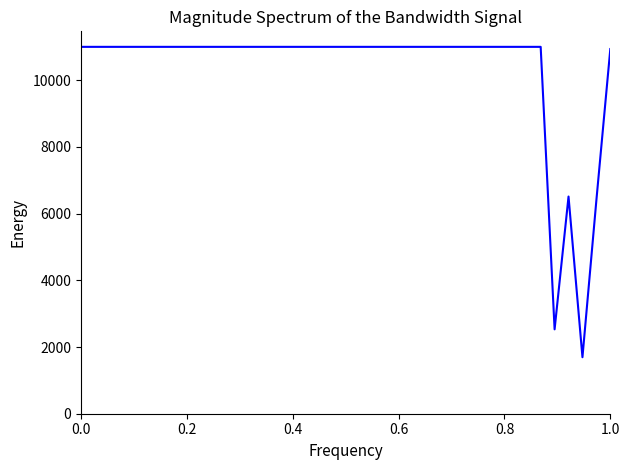

What is the minimum value shown in the chart?

1694.0